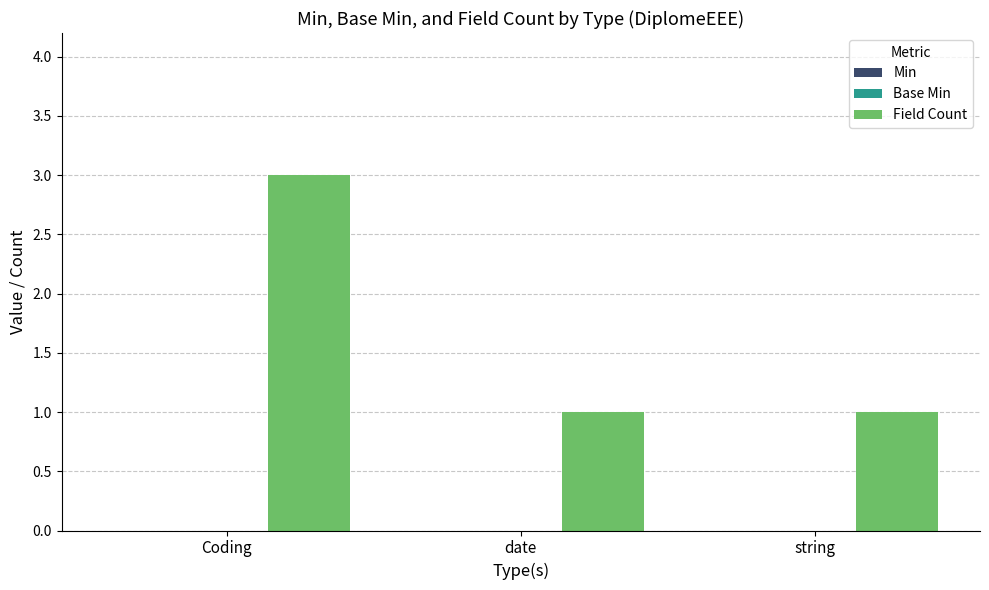

What is the sum of all values?

5